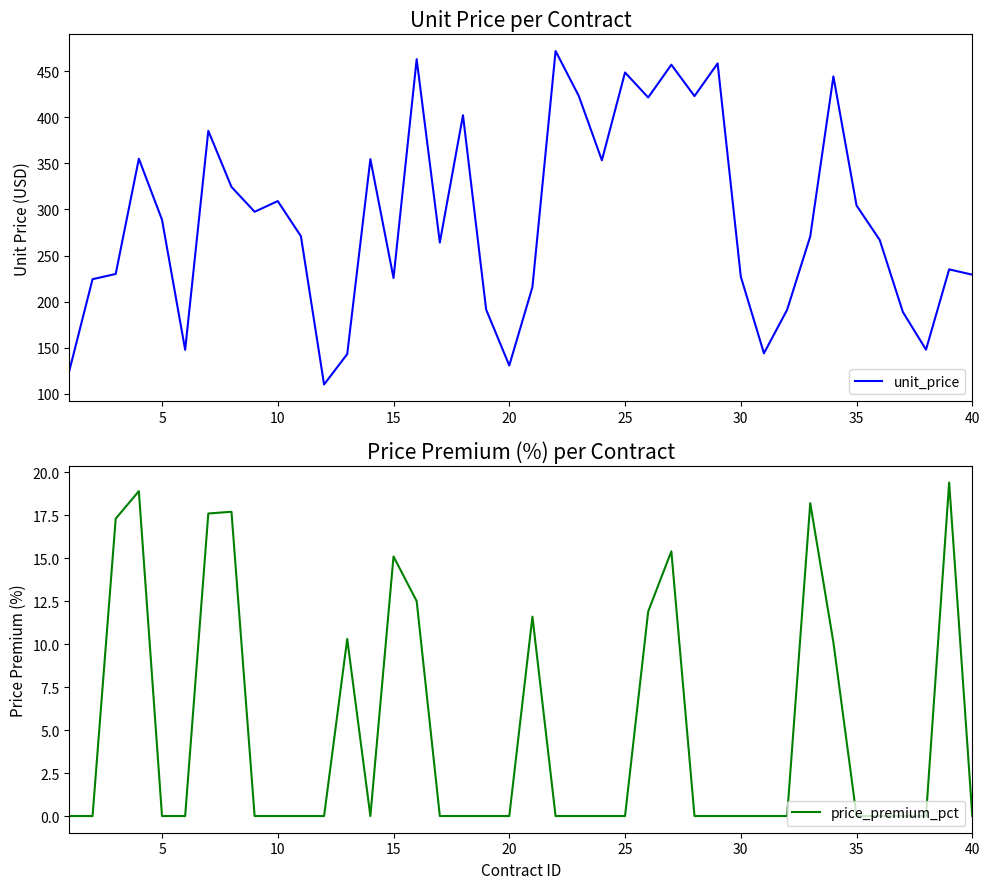

Which series has the largest total across all categories?

unit_price